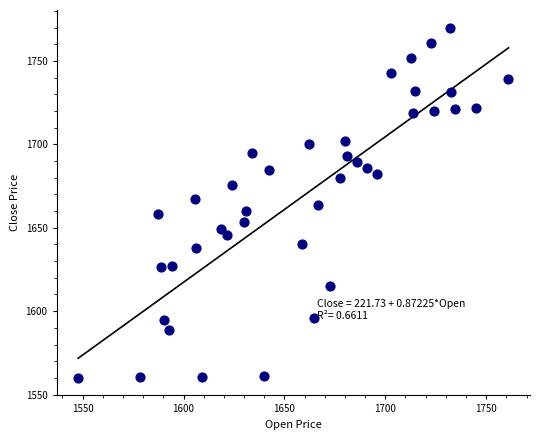

What is the range of Y values (max minus min)?

210.0